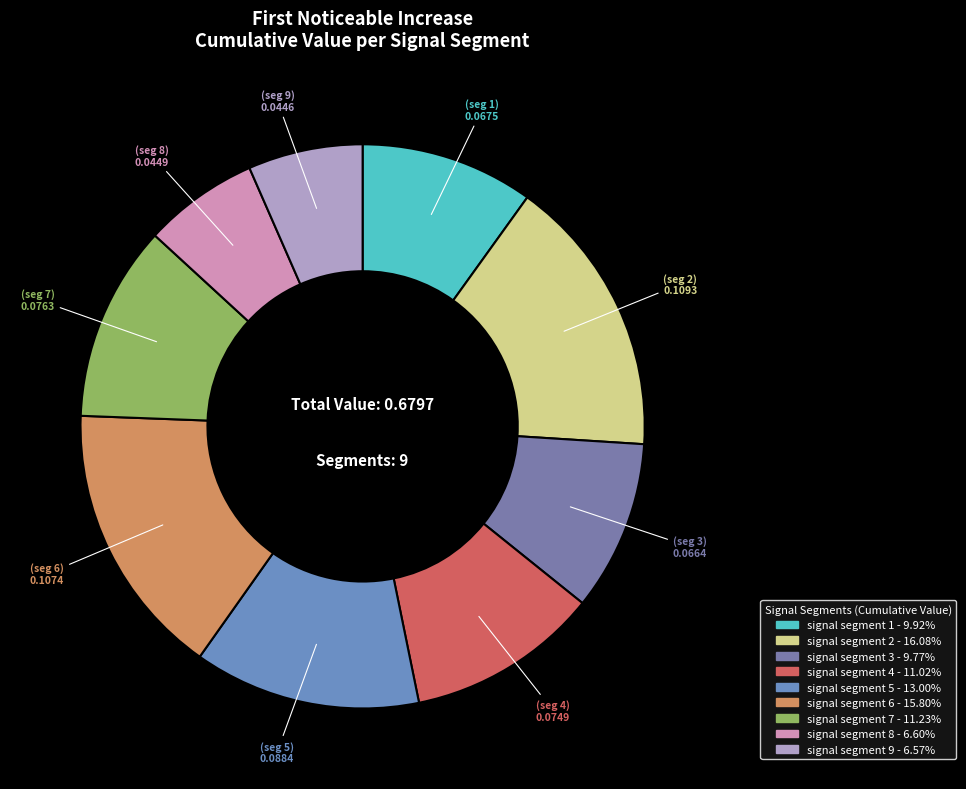

Which slice is the largest?

signal segment 2